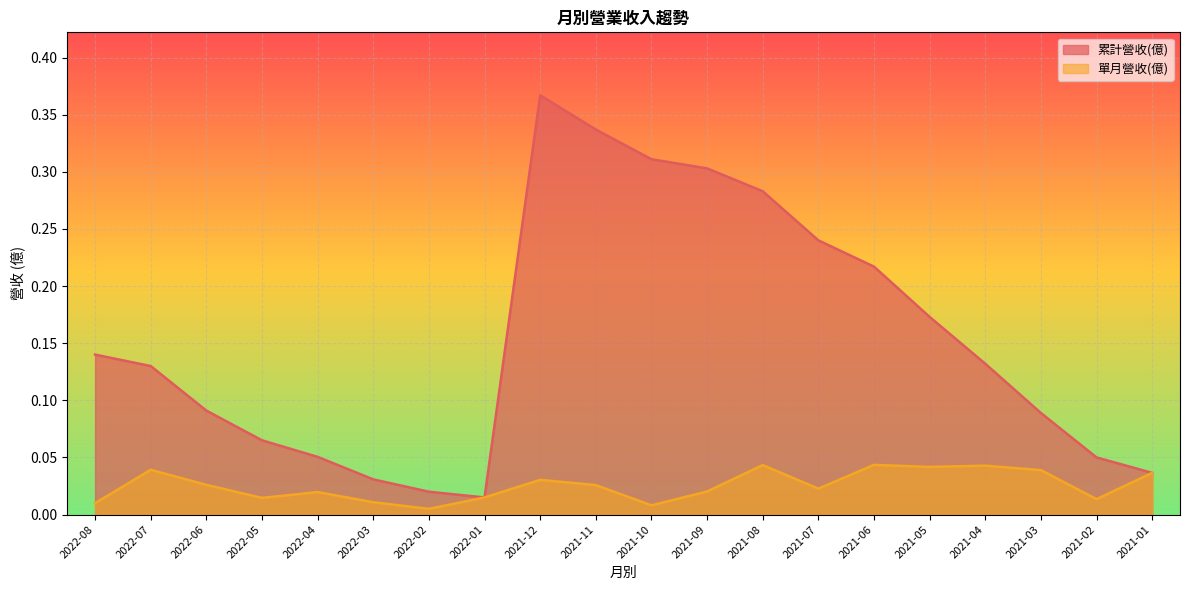

Read the 累計營收(億) value at 2021-11.

0.3